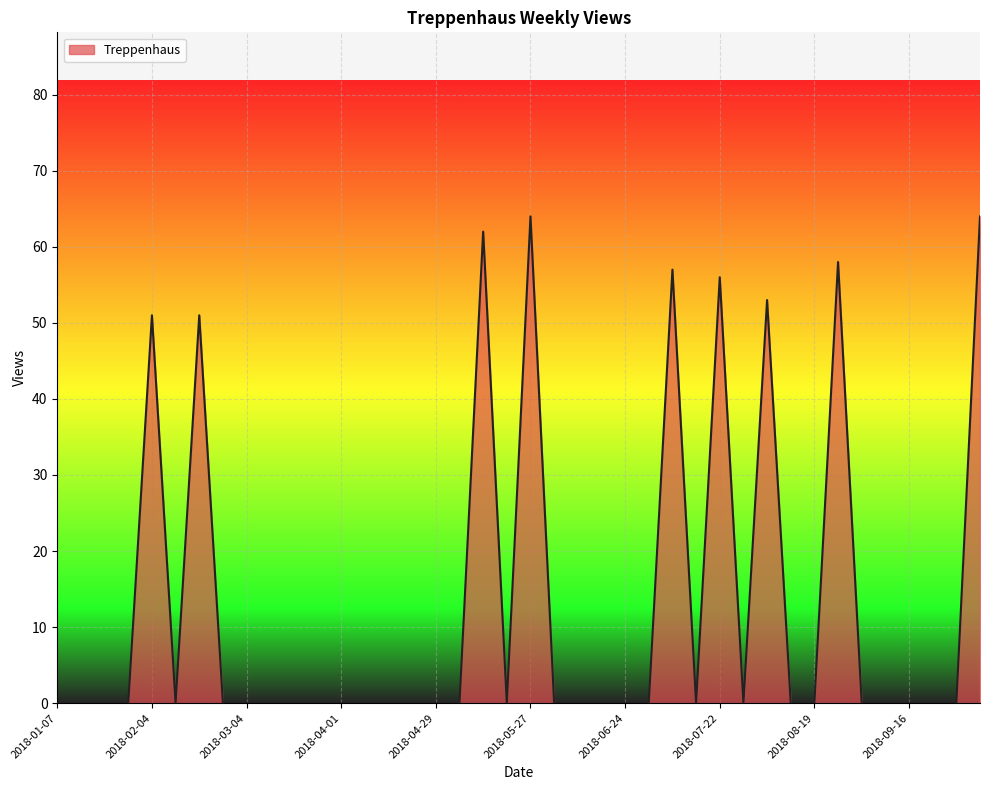

What is the greatest value displayed?

64